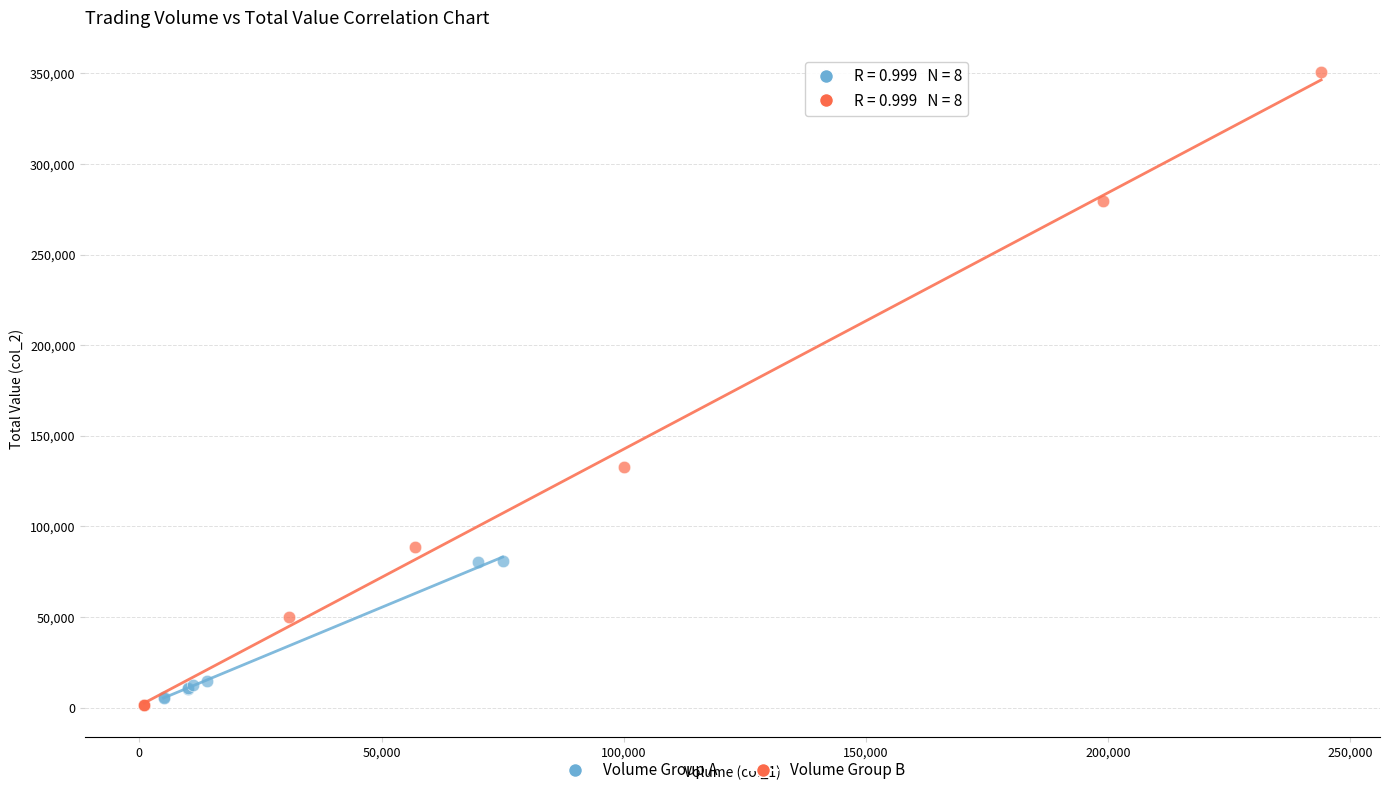

Which series has the largest Y range (max minus min)?

Volume Group B